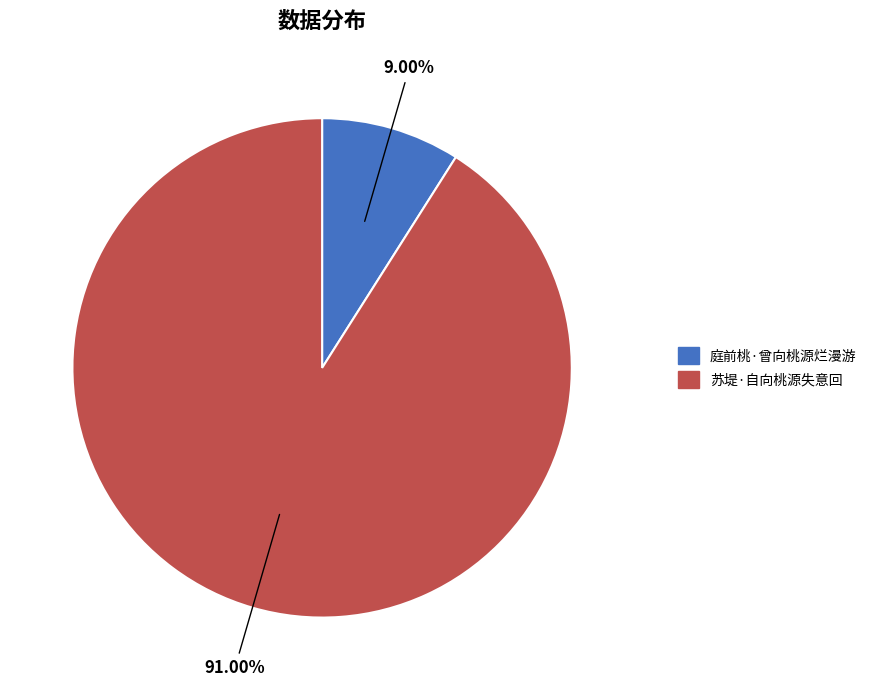

True or false: 庭前桃·曾向桃源烂漫游 accounts for 9% of the total.

True